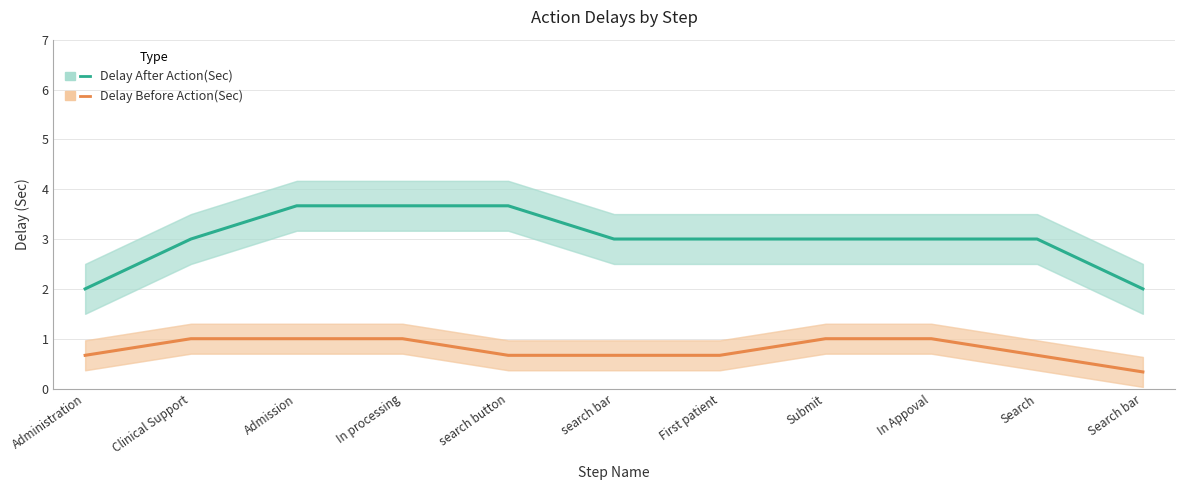

What is the total value across all series at Search?

3.7